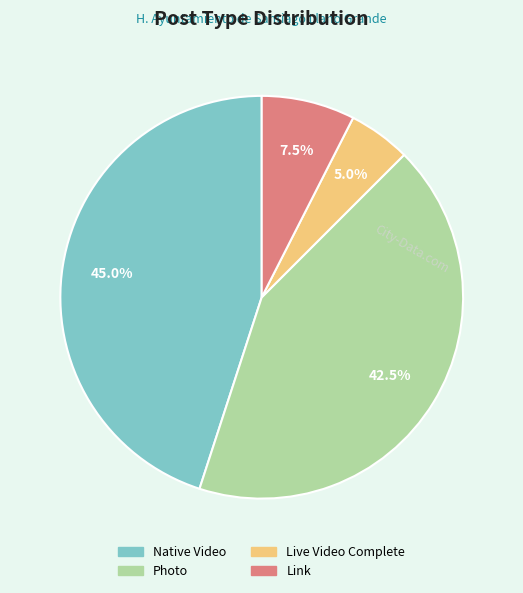

Combined, what portion of the pie is Photo and Live Video Complete?

47.5%